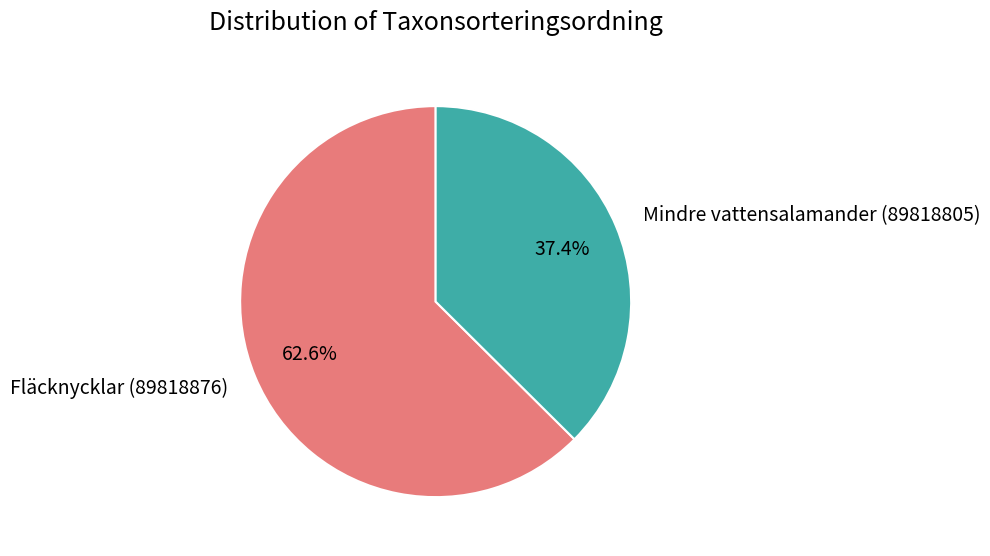

Count the number of slices in the pie.

2